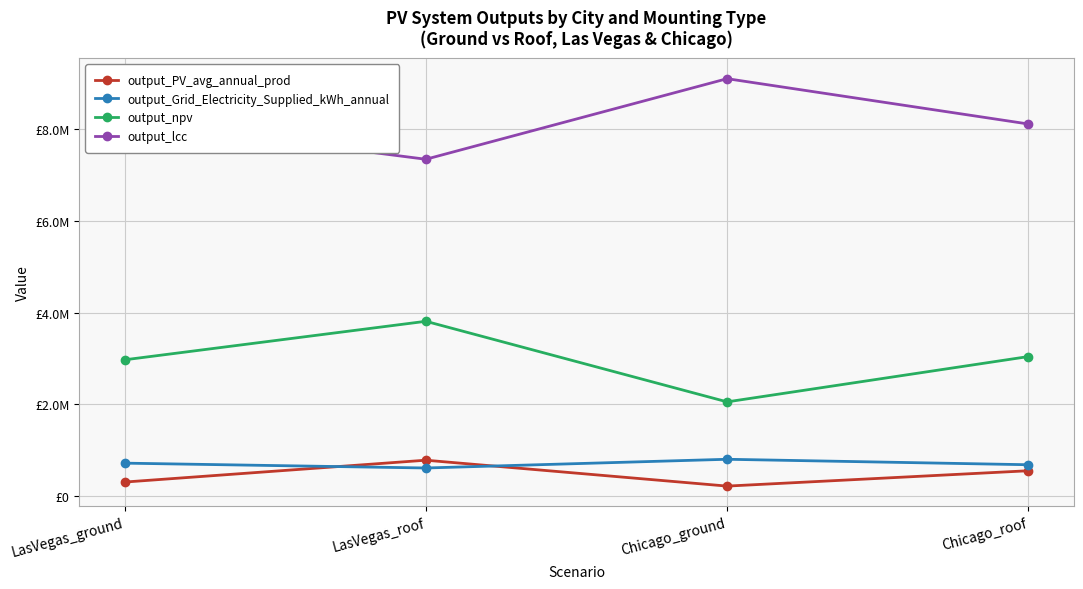

What are all the series names shown in the legend?

output_PV_avg_annual_prod, output_Grid_Electricity_Supplied_kWh_annual, output_npv, output_lcc